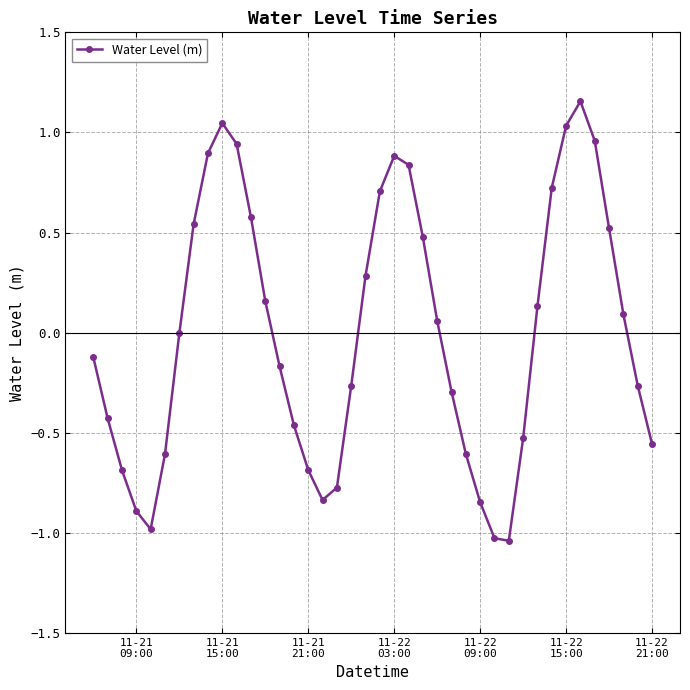

How many points are lower than both their immediate neighbors (excluding endpoints)?

3